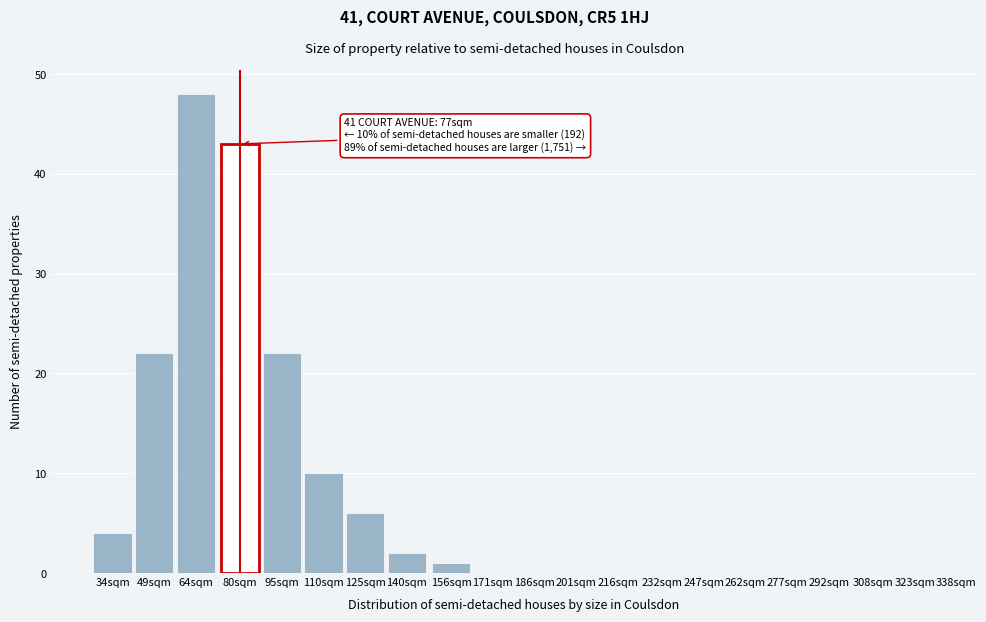

Reading left to right, transcribe all the data shown in this chart.

34sqm=4	49sqm=22	64sqm=48	80sqm=43	95sqm=22	110sqm=10	125sqm=6	140sqm=2	156sqm=1	171sqm=0	186sqm=0	201sqm=0	216sqm=0	232sqm=0	247sqm=0	262sqm=0	277sqm=0	292sqm=0	308sqm=0	323sqm=0